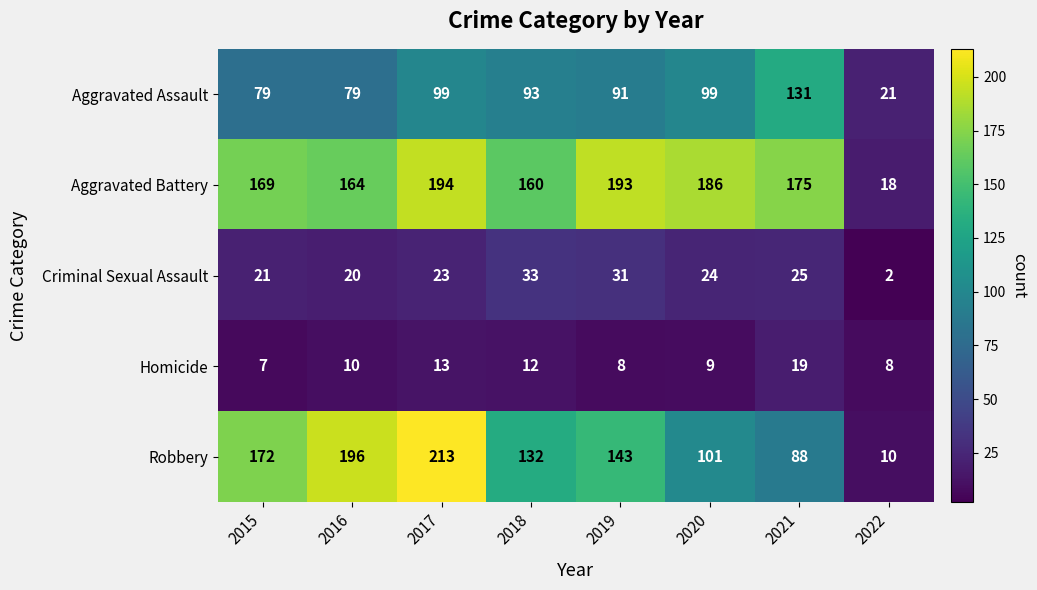

What is the sum of the Robbery values at 2016 and 2015?

368